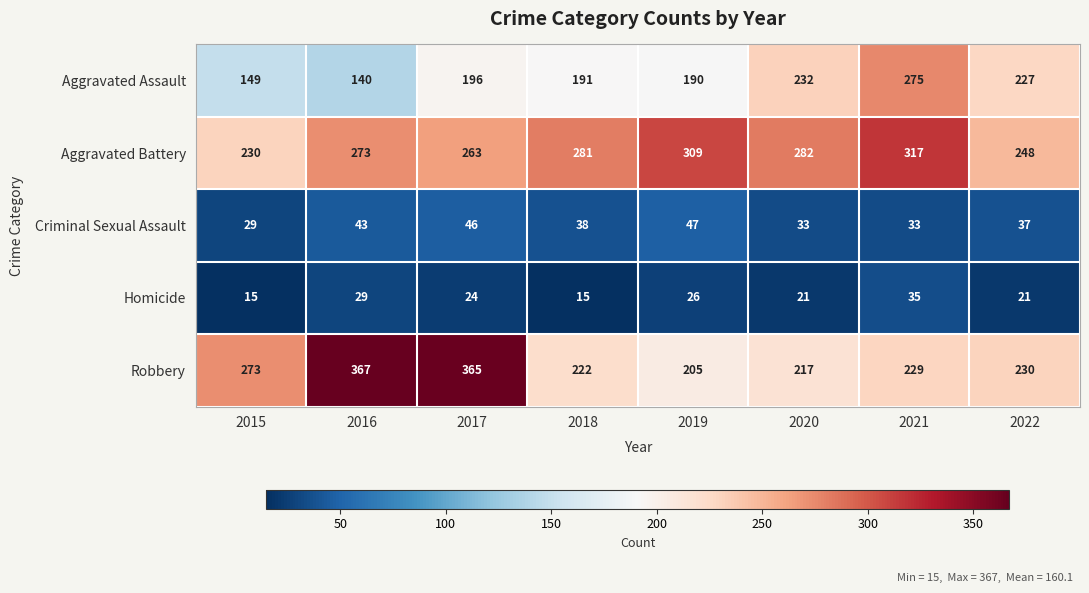

What is the average value of the Homicide series?

23